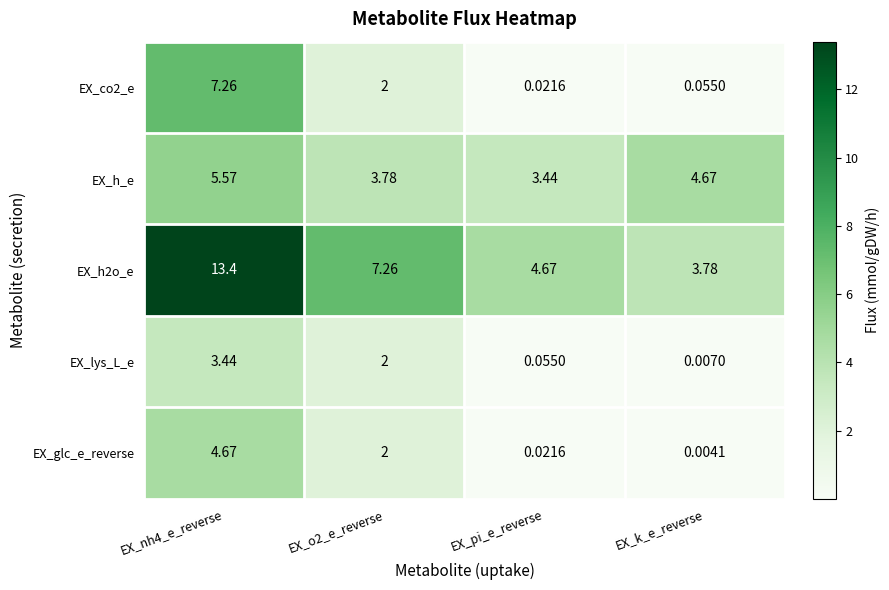

Where is EX_lys_L_e nearest to the value 1?

EX_pi_e_reverse